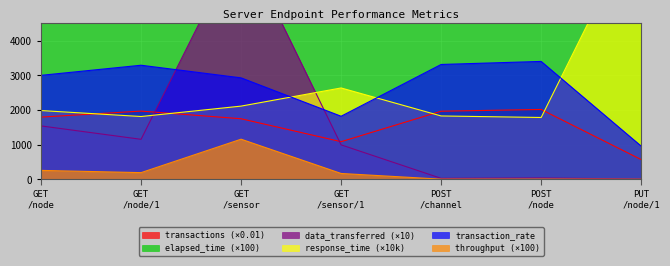

What is the difference between the second highest and minimum values in the data_transferred series?

1531.6